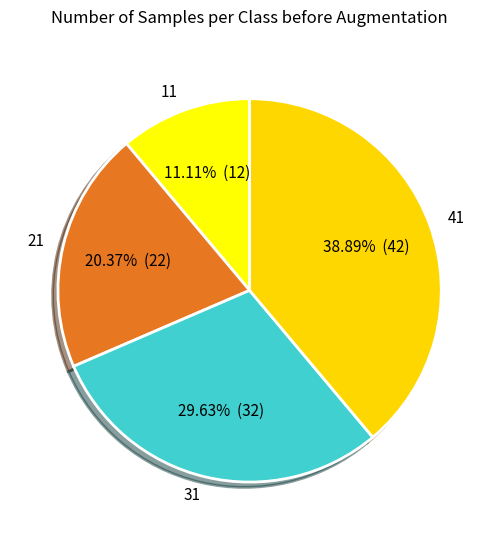

What percentage is the 31 slice, to the nearest percent?

30%